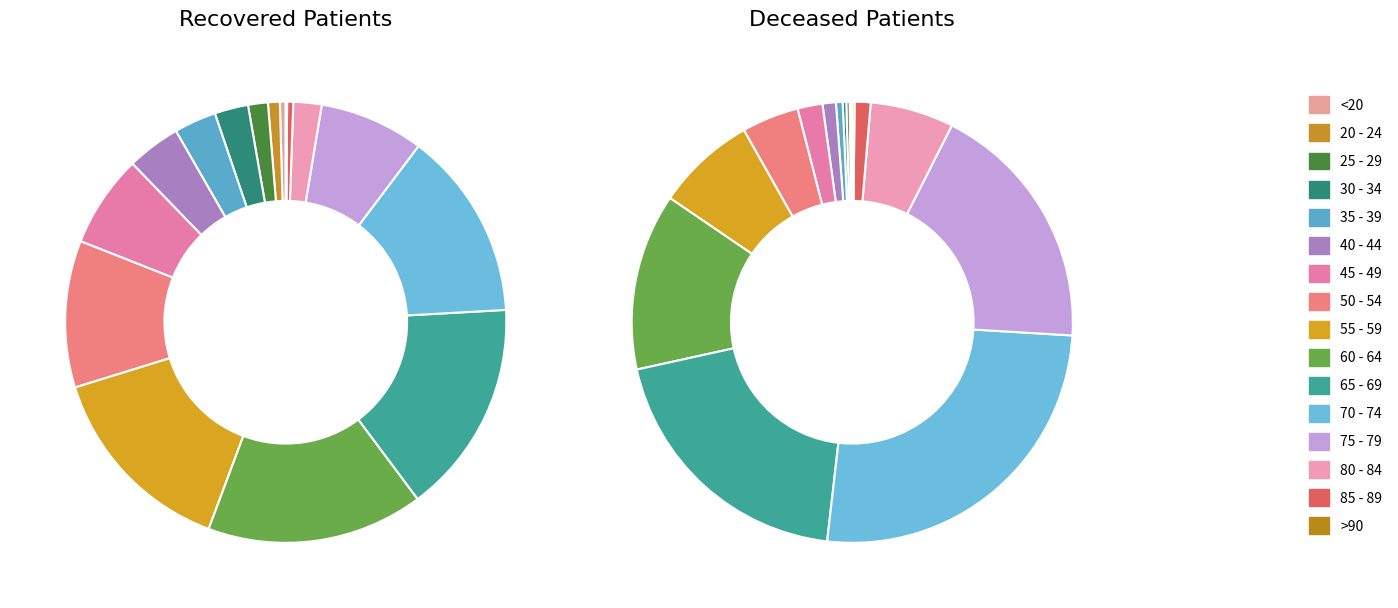

What is the smallest slice in the pie chart?

20 - 24